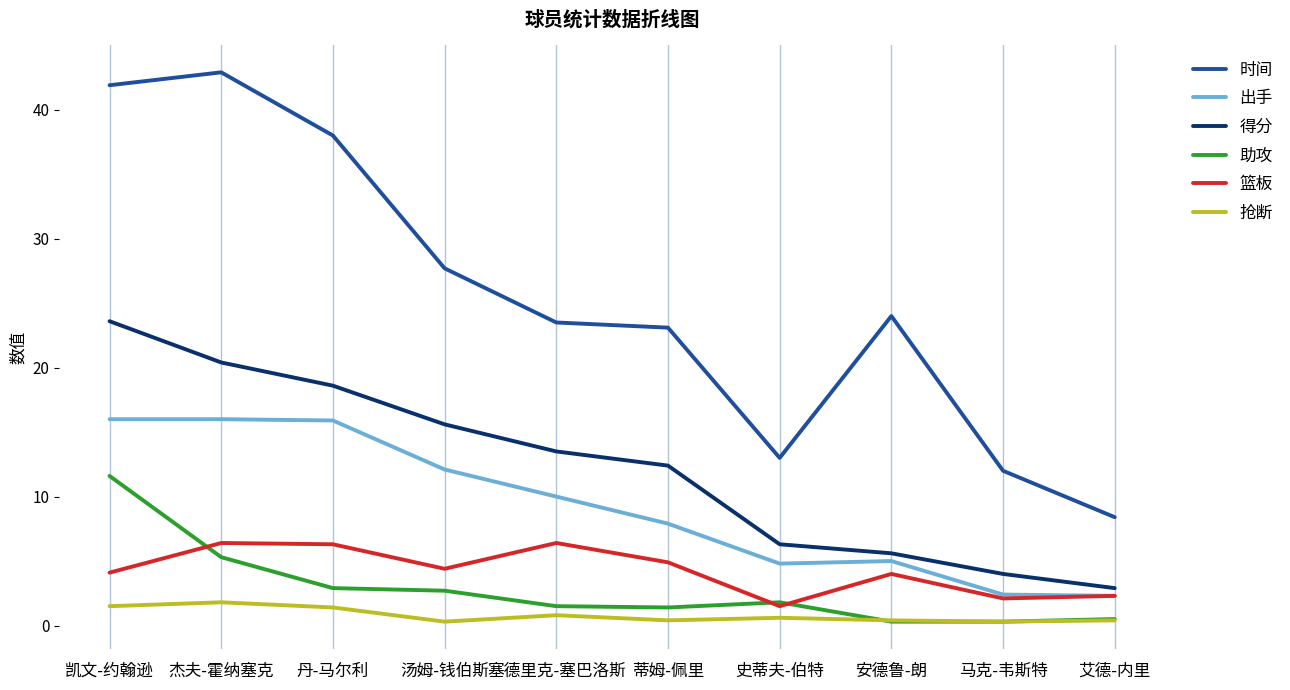

Which series has the widest spread of values?

时间